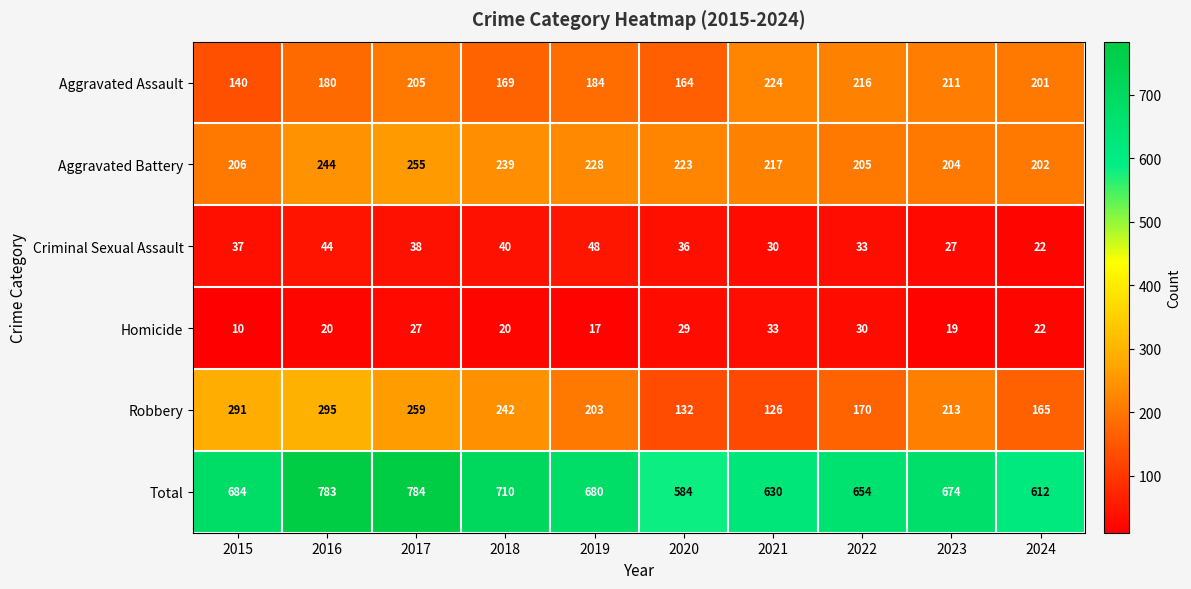

The Robbery series shows 375 at 2023. True or false?

False